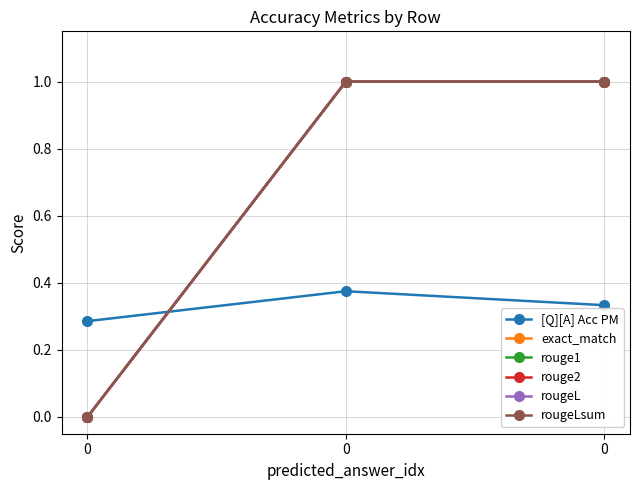

Is this an area chart (filled region under the line)?

No